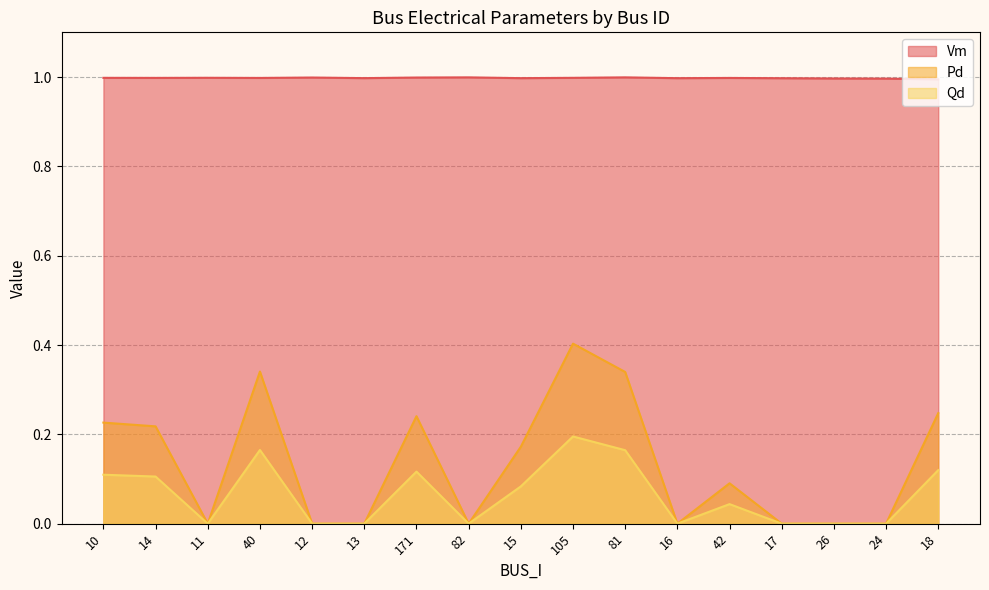

At which category is the sum across all series the highest?

105